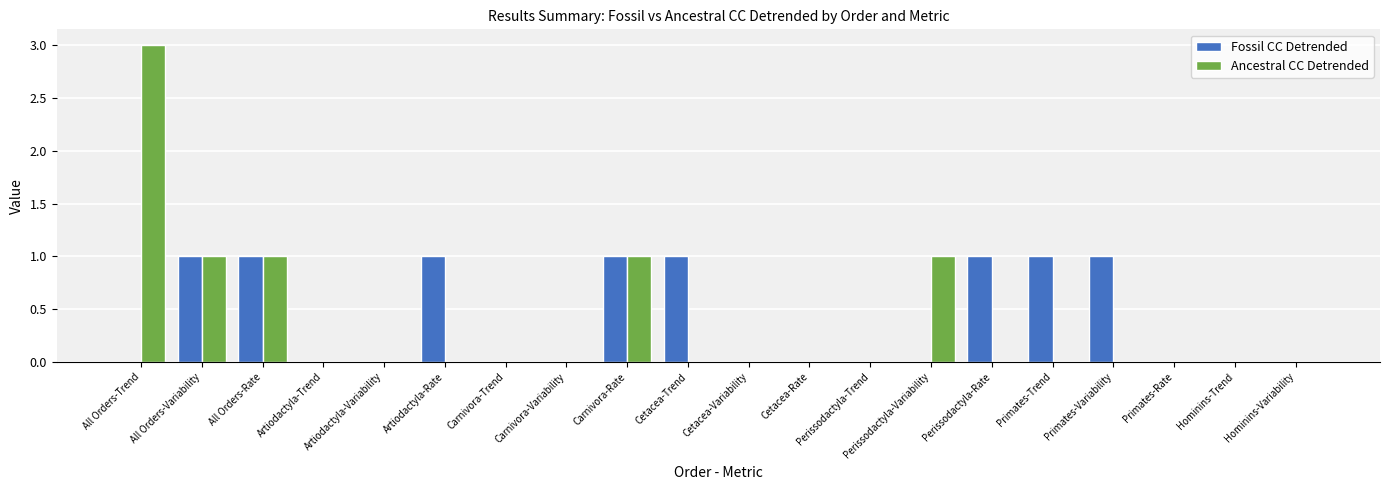

At which label does Ancestral CC Detrended reach its peak?

All Orders-Trend